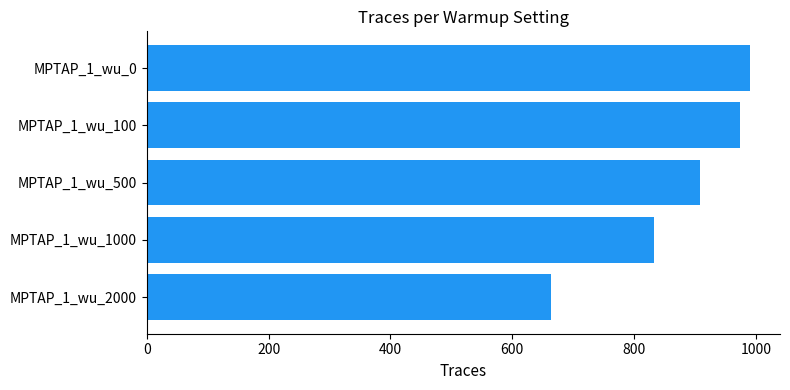

List the labels in order of value, largest first.

MPTAP_1_wu_0, MPTAP_1_wu_100, MPTAP_1_wu_500, MPTAP_1_wu_1000, MPTAP_1_wu_2000